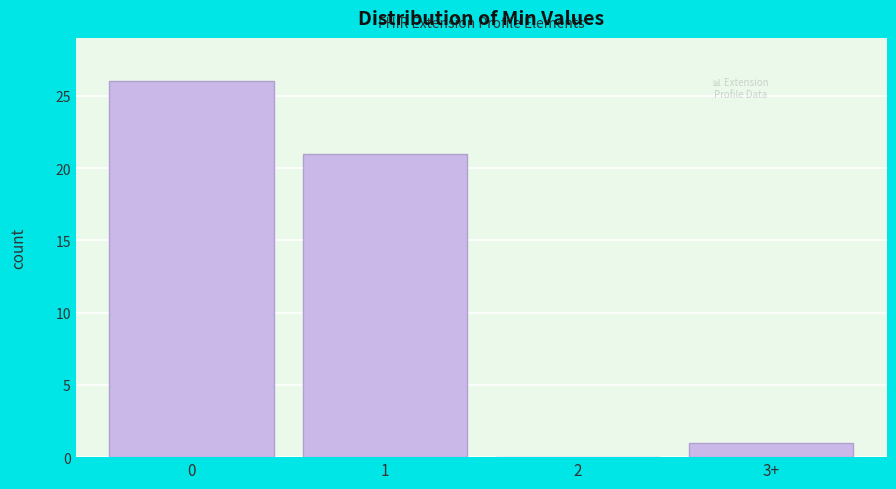

Reading right to left, transcribe all the data shown in this chart.

3+=1	2=0	1=21	0=26